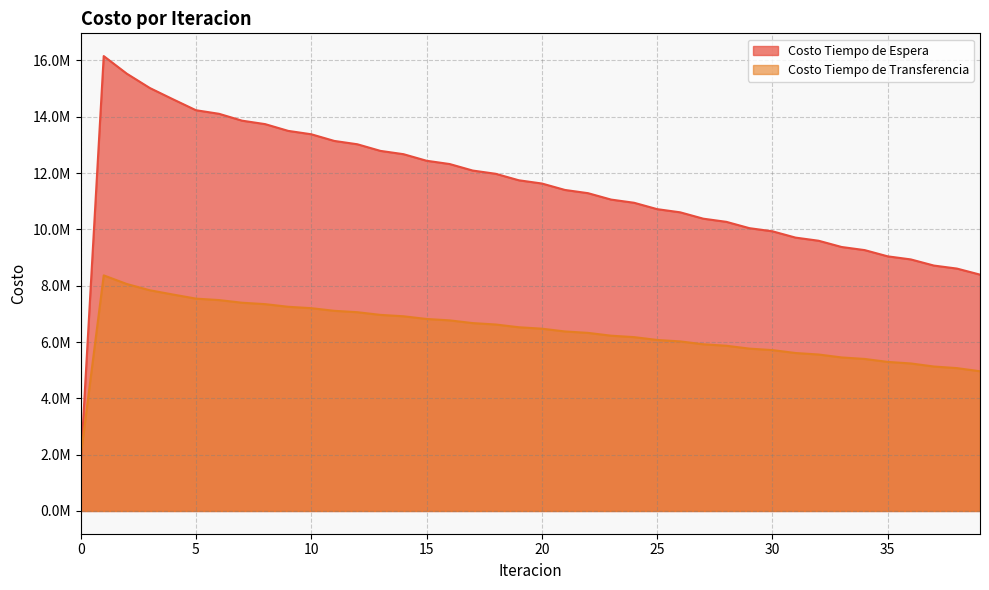

Is it true that Costo Tiempo de Espera equals 10719057.3 at 25?

True